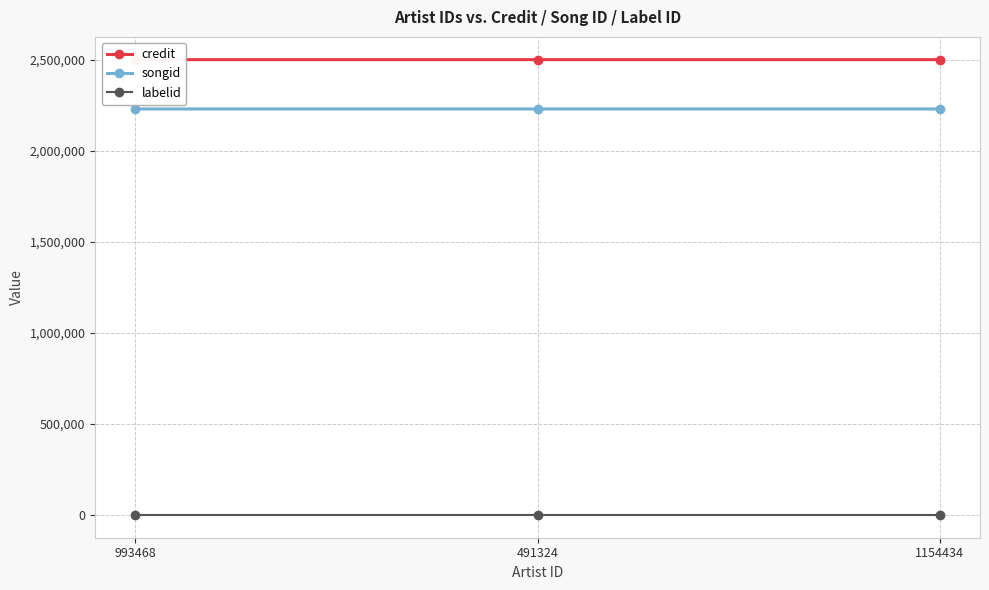

Is it true that credit equals 2502646 at 491324?

True